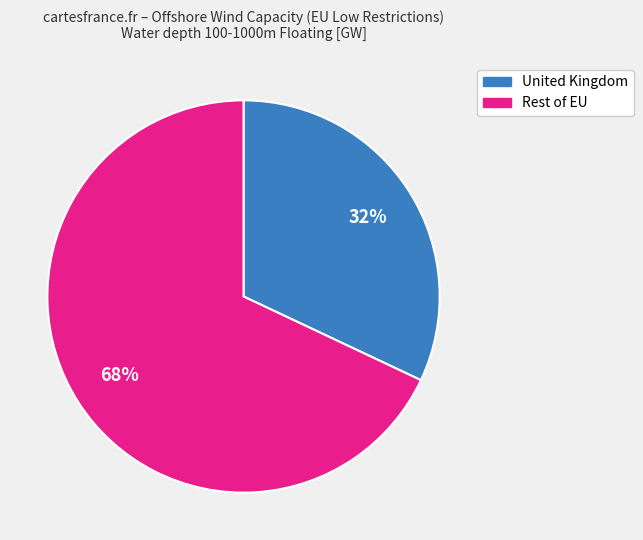

Is there a majority slice in this chart?

Yes